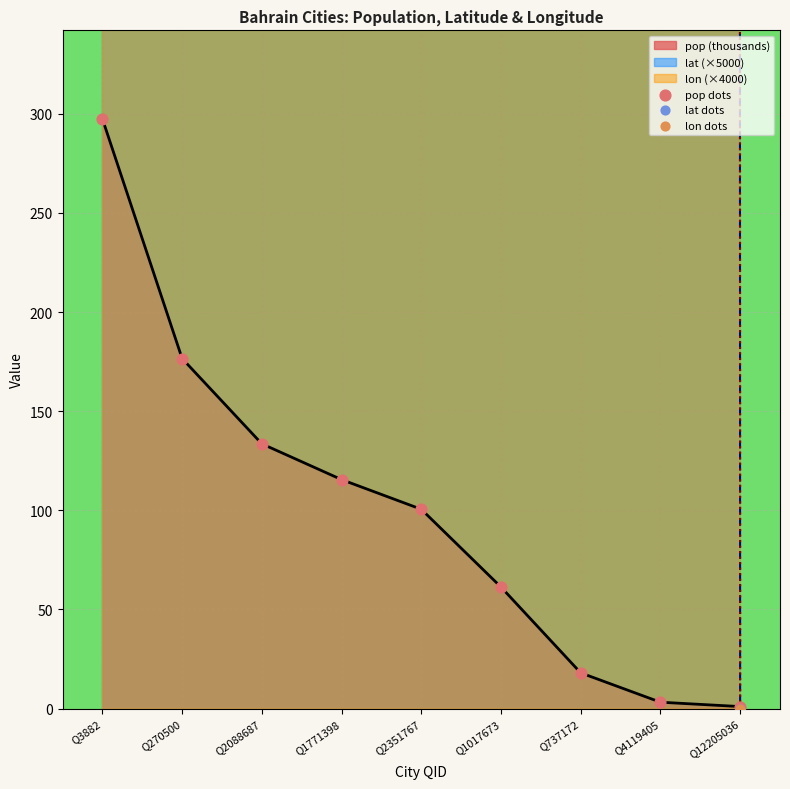

Which series reaches the maximum Y coordinate?

lon